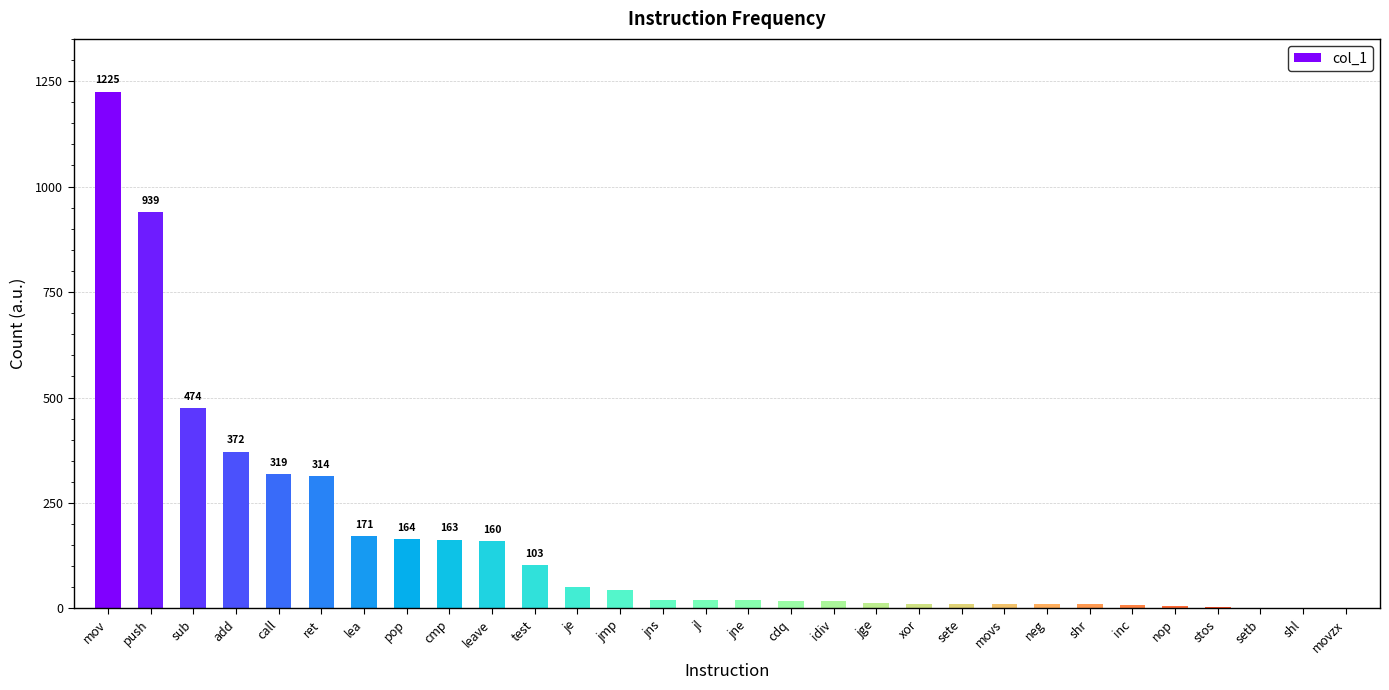

True or false: the data shows 262 at leave.

False